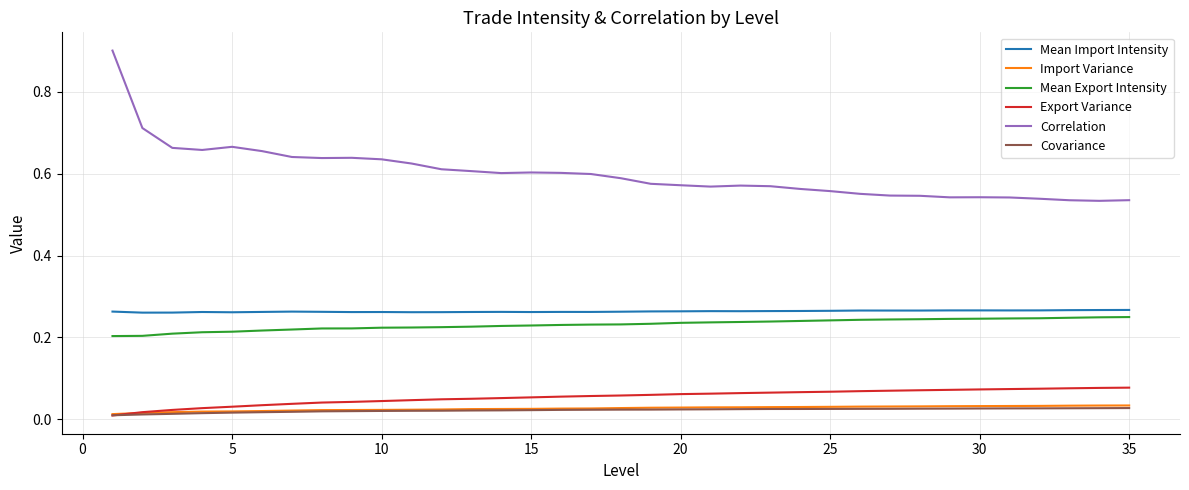

Does the chart display data point markers on the line(s)?

No